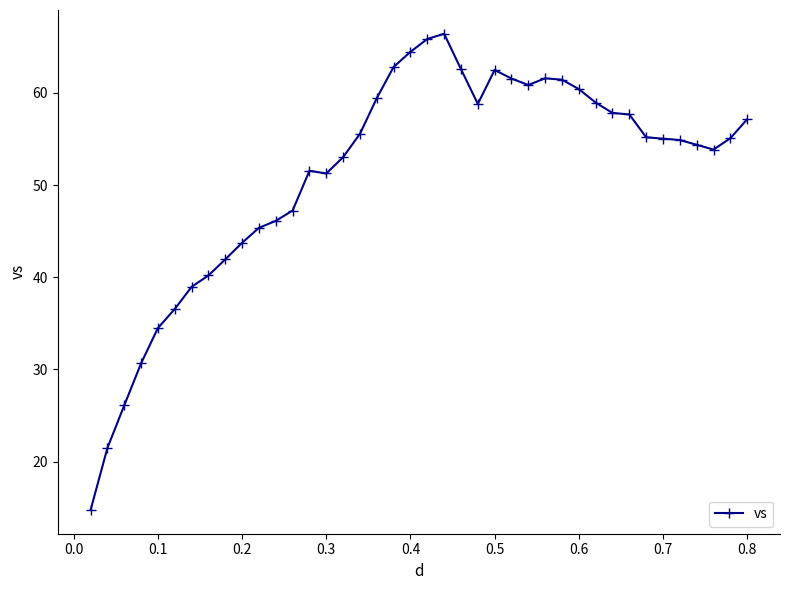

What is the average value?

51.2